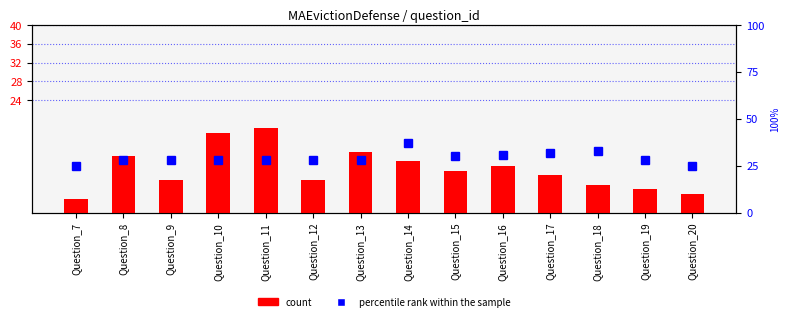

What is the difference between the maximum and minimum values in the percentile rank within the sample series?

12